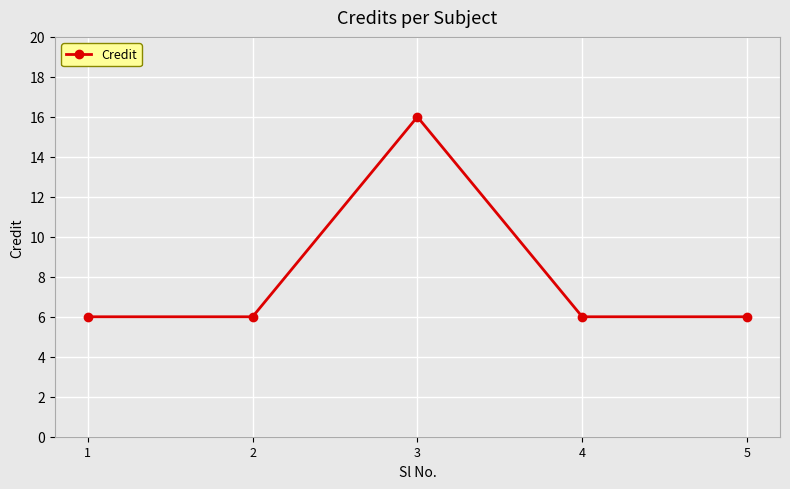

Does the chart display data point markers on the line(s)?

Yes